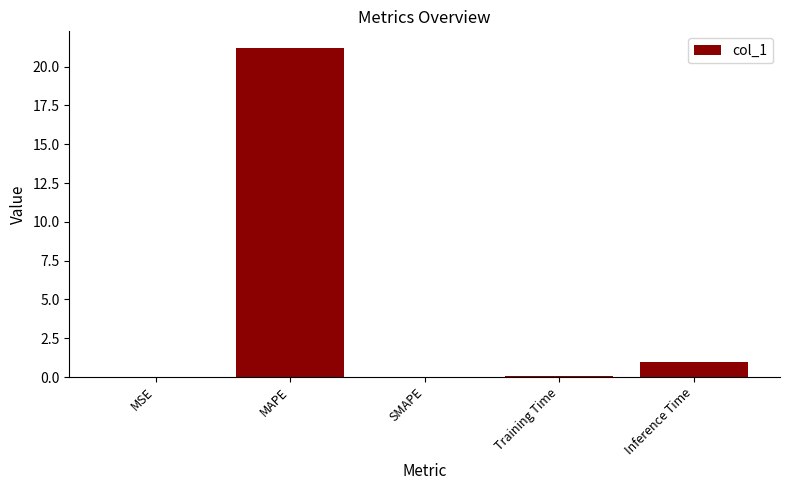

At which label is the value closest to 10?

Inference Time